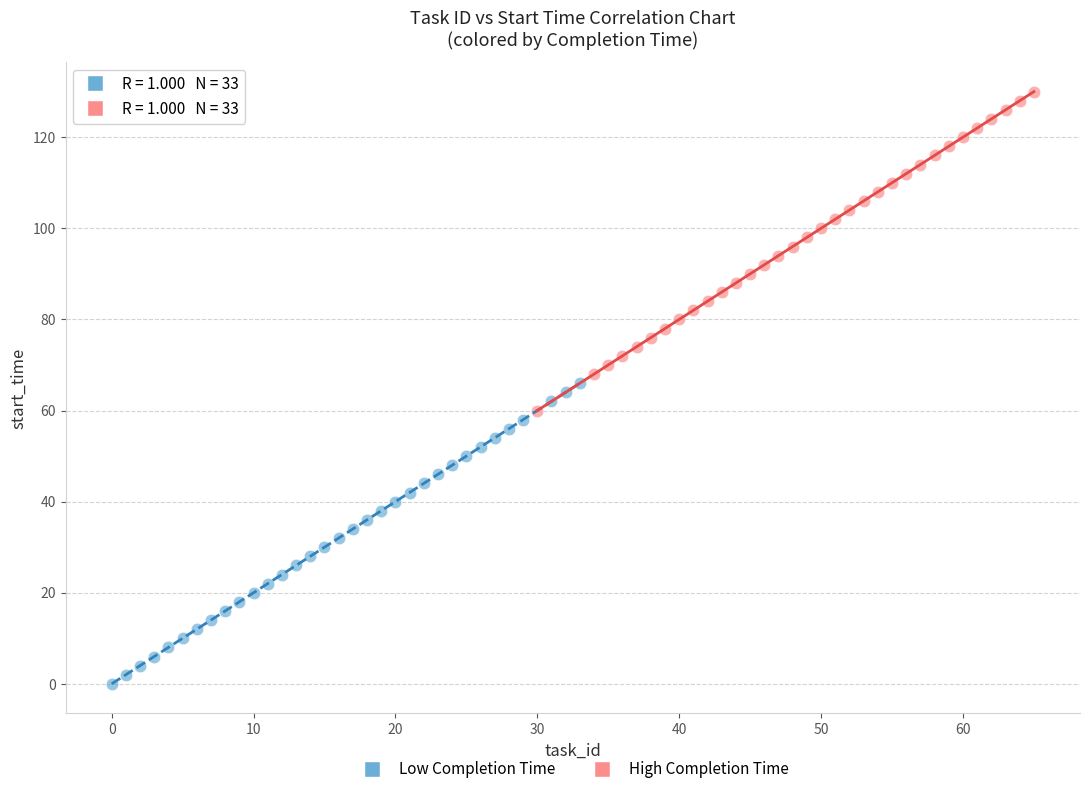

What are all the series names shown in the legend?

Low Completion Time, High Completion Time